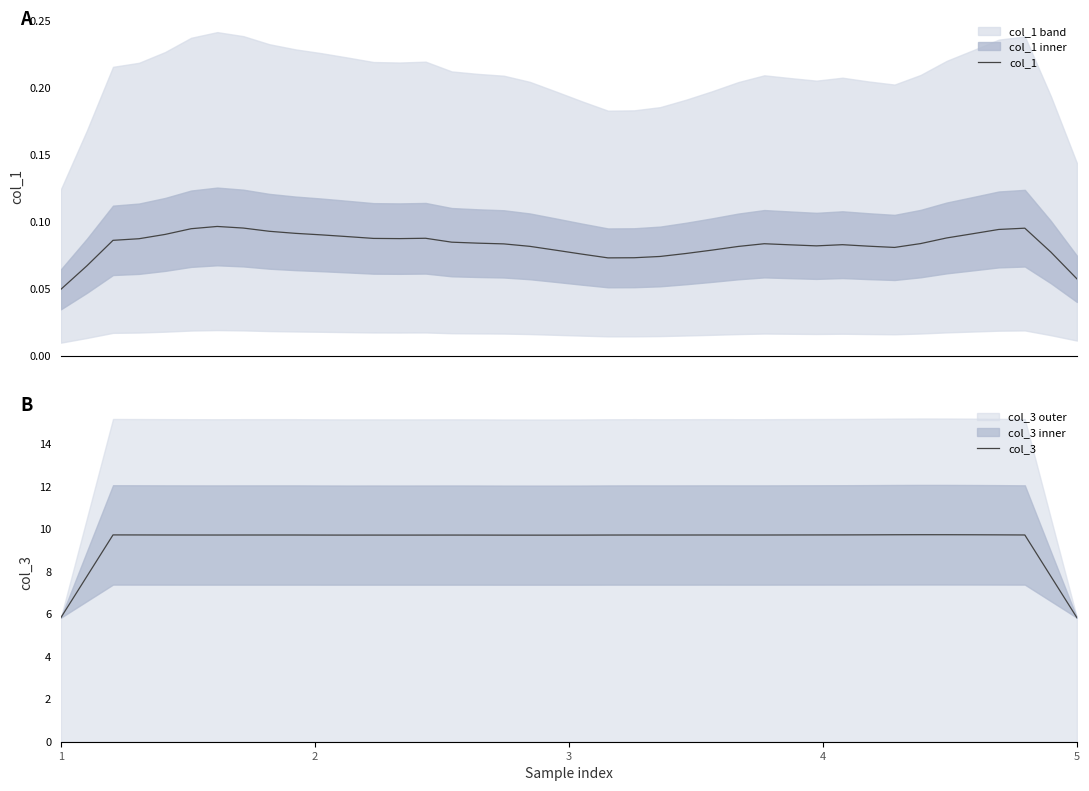

At which category is the sum across all series the highest?

35